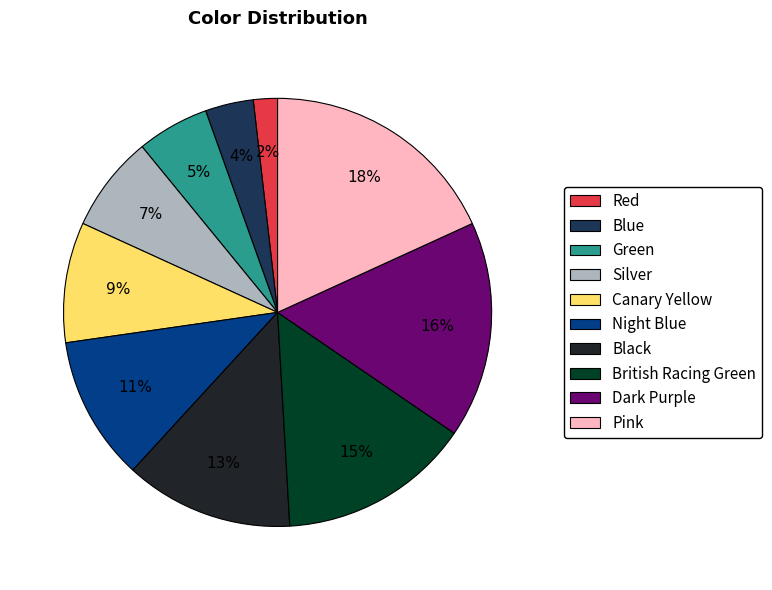

Is there a majority slice in this chart?

No